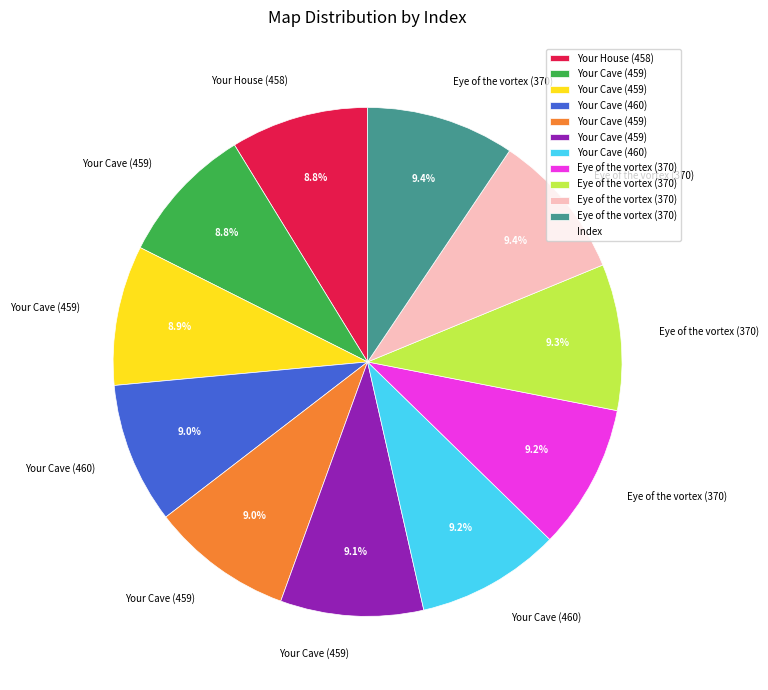

Does any single category account for the majority?

No